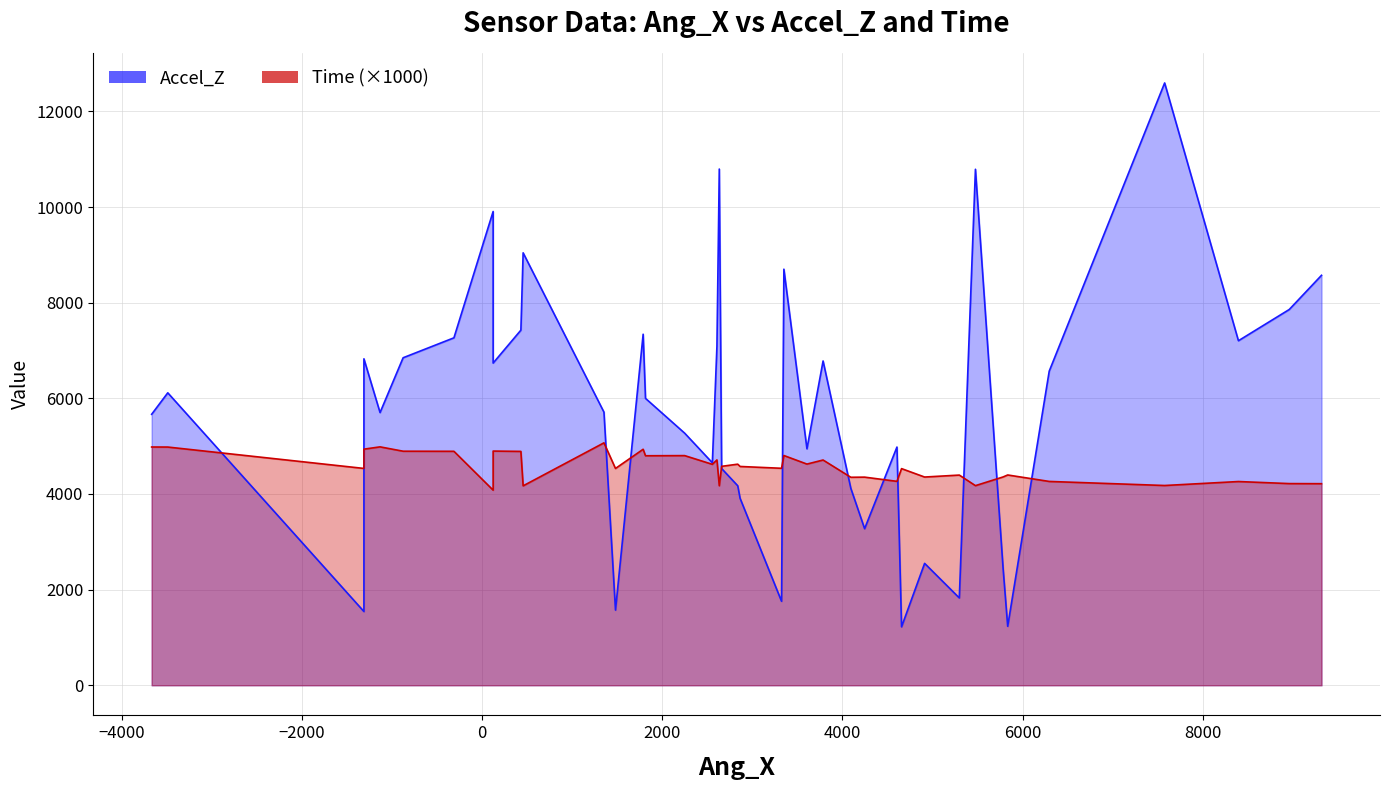

What is the smallest value displayed?

4.1